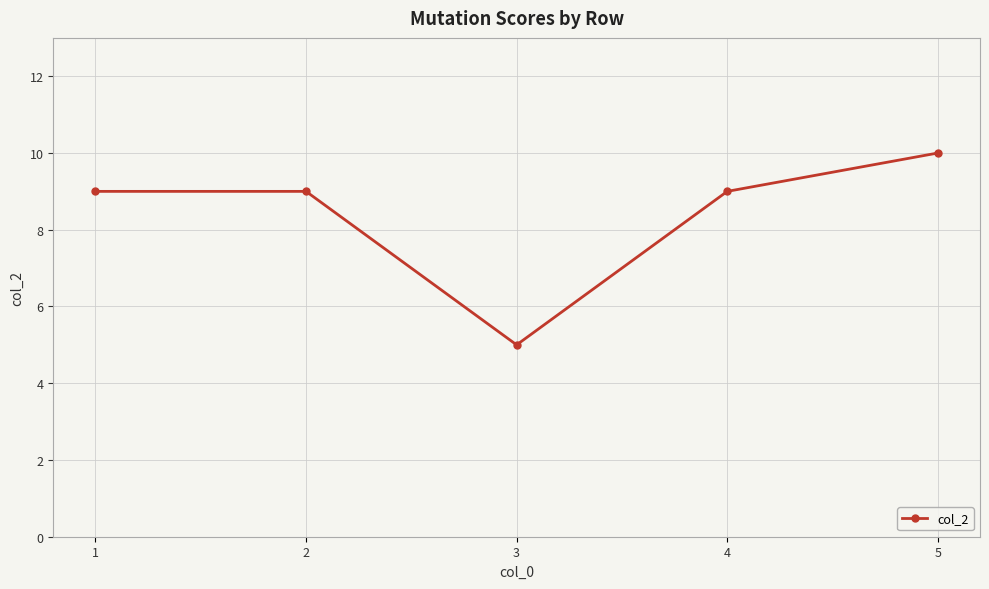

Does the chart have visible grid lines?

Yes